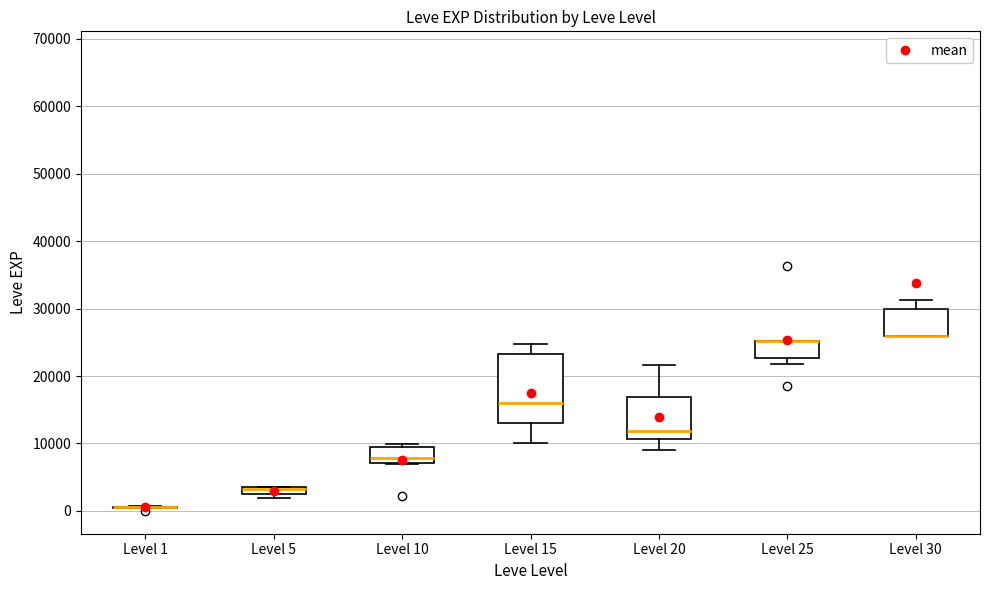

Where is the upper edge of the box for Level 20 on the y-axis? The values are not printed on the chart, so give them approximately, as read against the axis.

17000